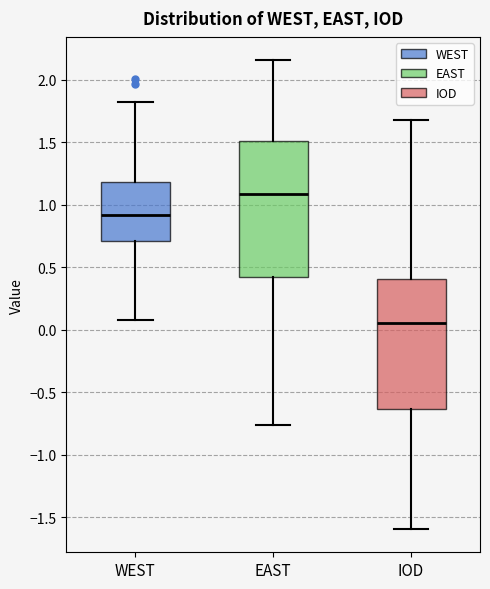

Which box's median line is the lowest?

IOD